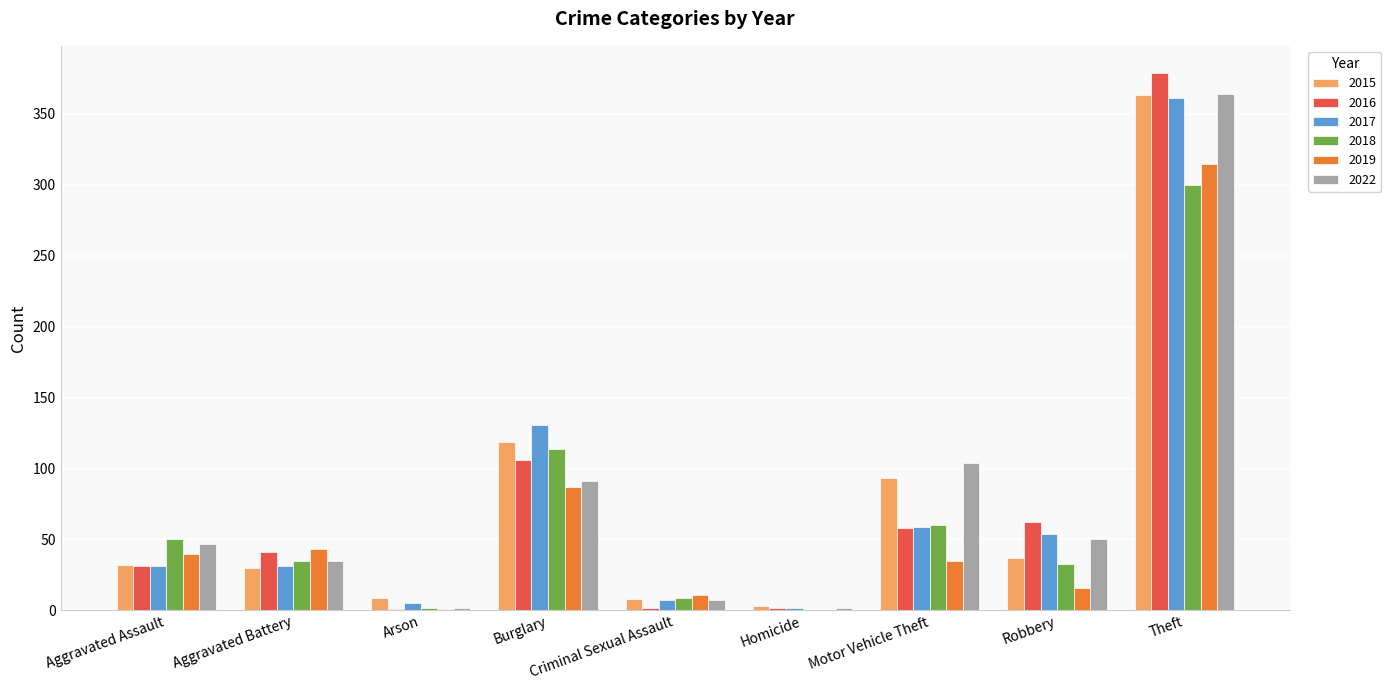

What is the total value across all series at Motor Vehicle Theft?

409